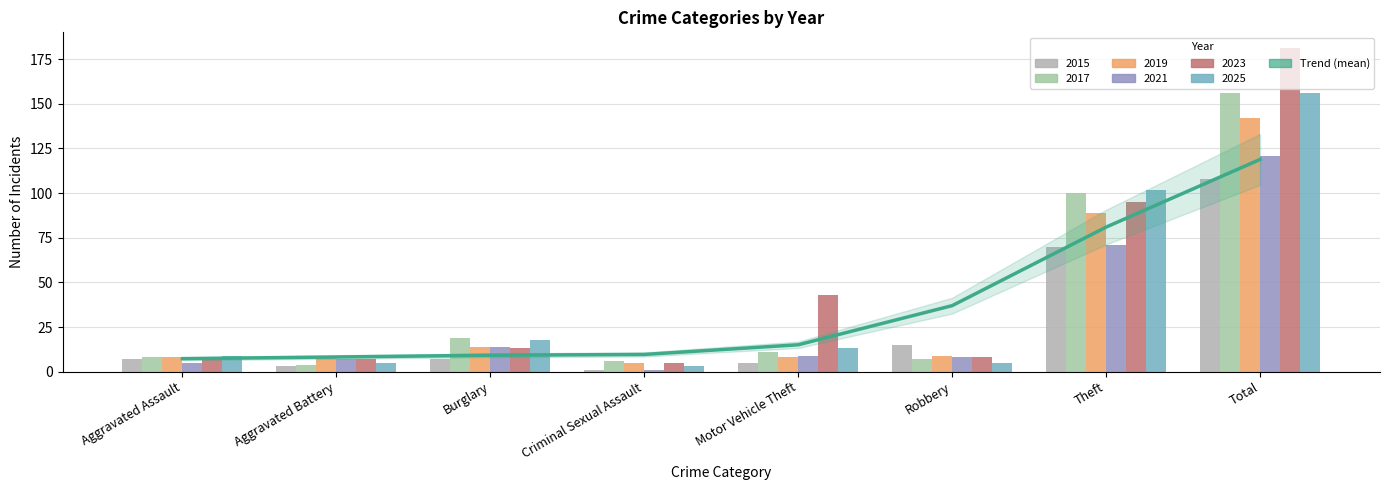

What is the difference between the second highest and second lowest values?

72.8